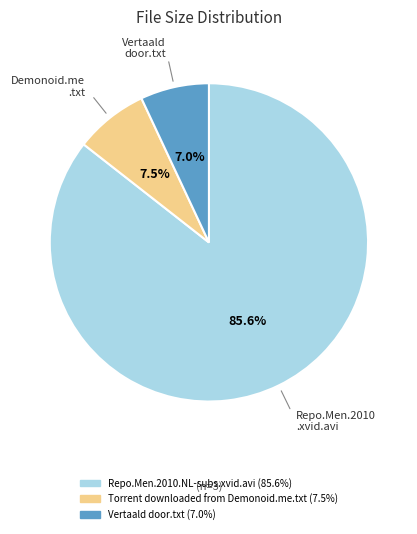

To the nearest percent, what is the combined percentage of Torrent downloaded from Demonoid.me.txt and Vertaald door.txt?

14%